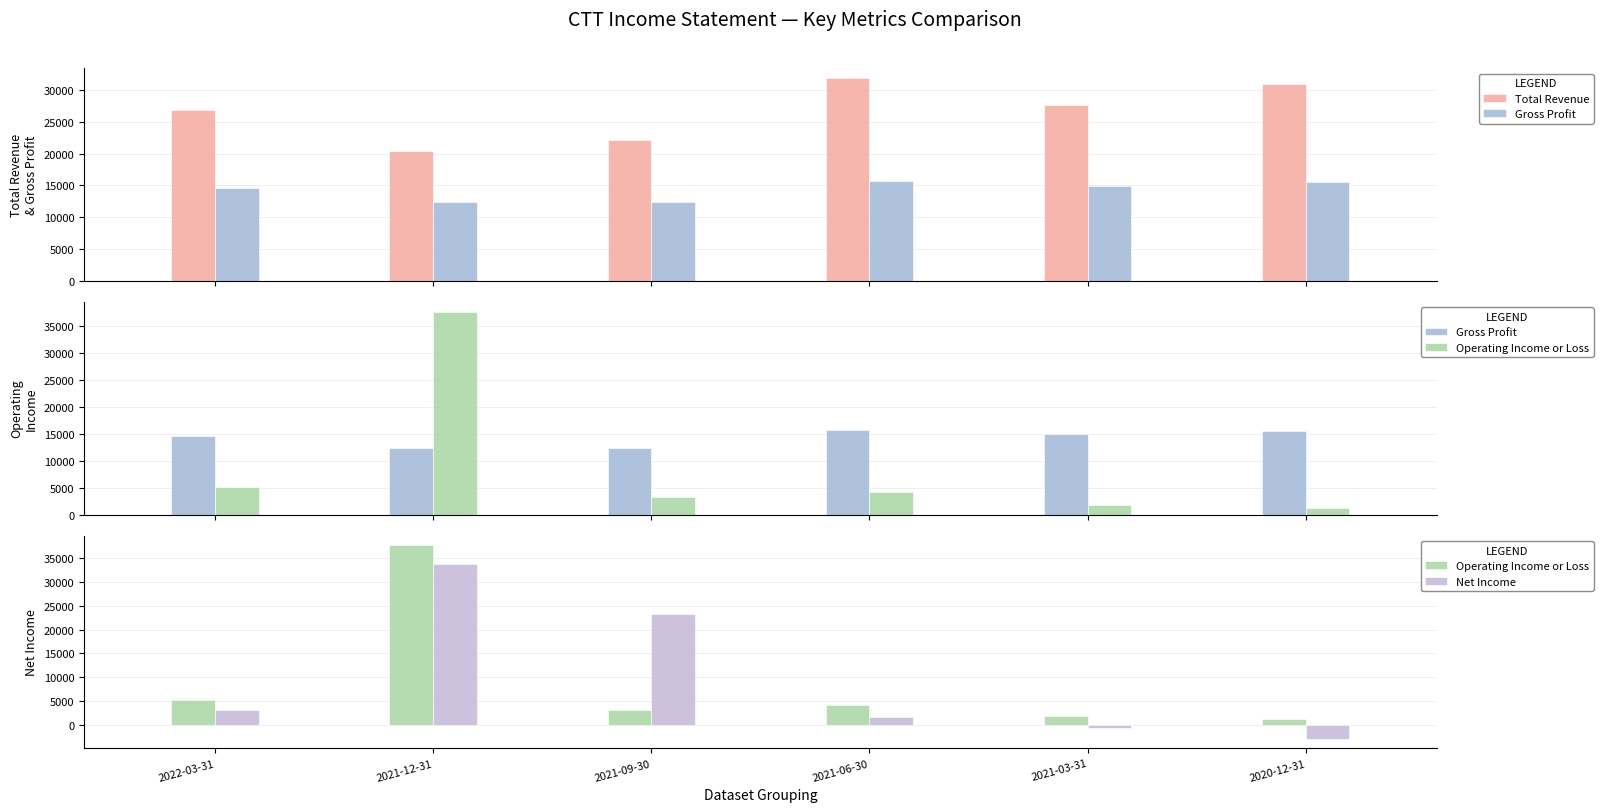

What are all the series names shown in the legend?

Total Revenue, Gross Profit, Operating Income or Loss, Net Income